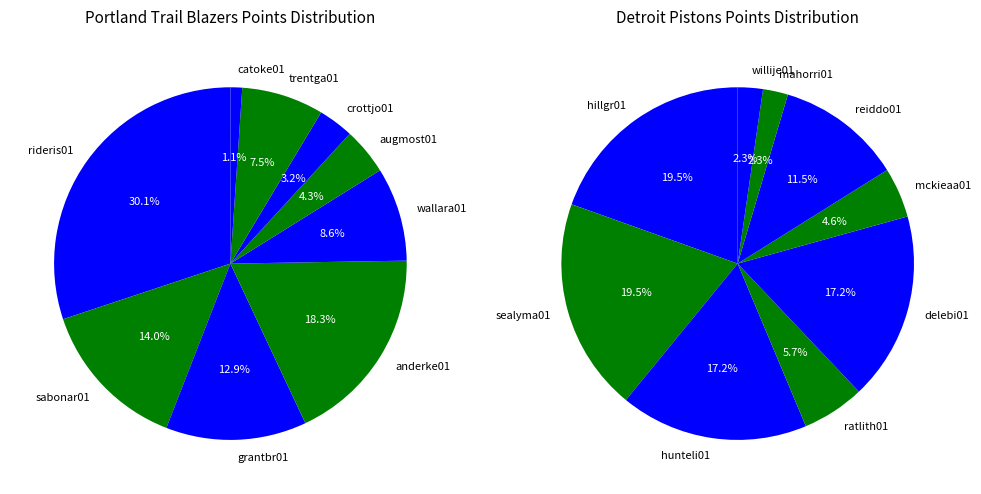

Count the number of slices in the pie.

9